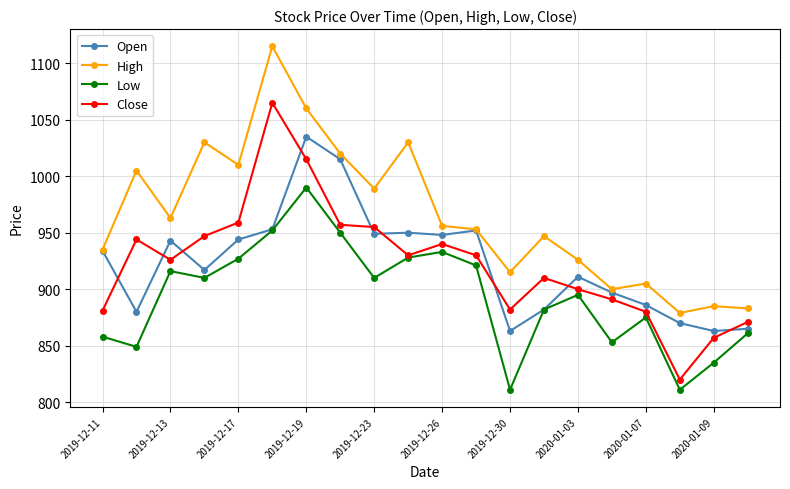

What is the minimum value shown in the chart?

811